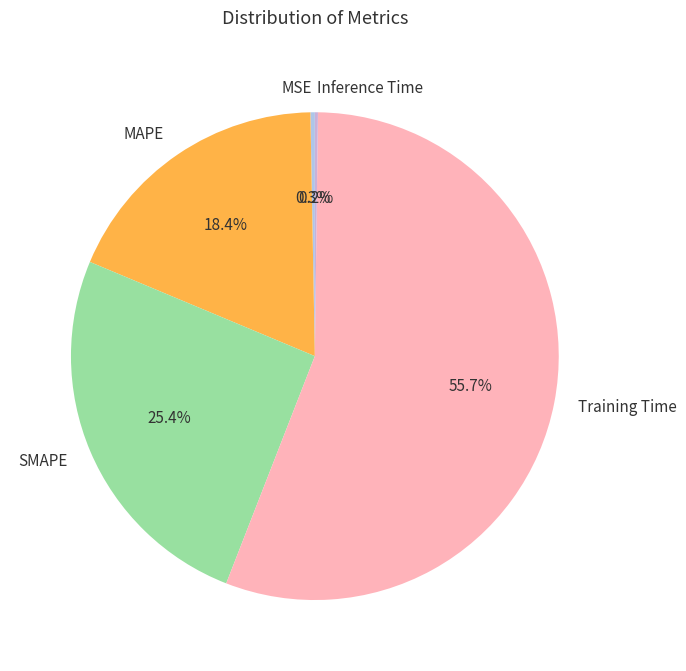

What portion of the pie excludes SMAPE?

74.6%